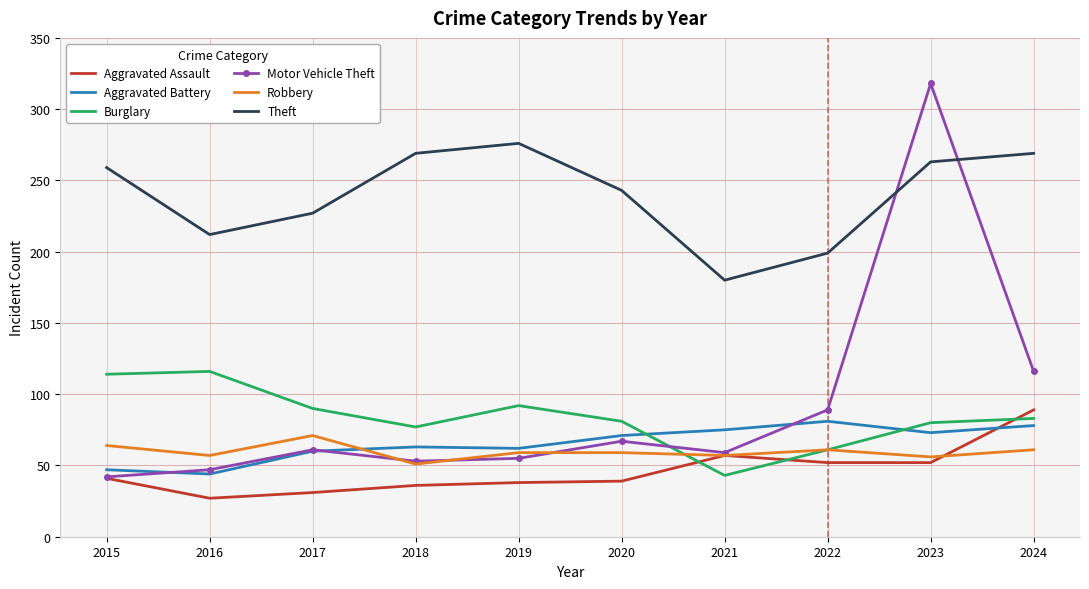

What is the total value across all series at 2022?

543